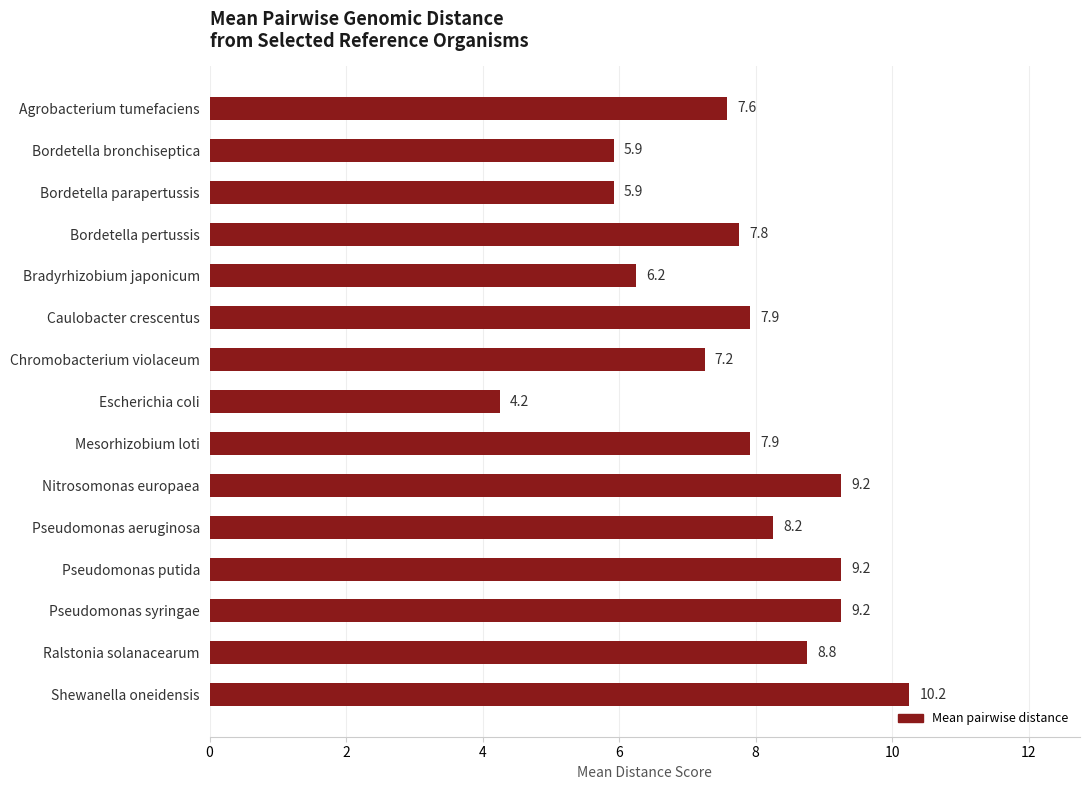

What position from the top is Ralstonia solanacearum?

14